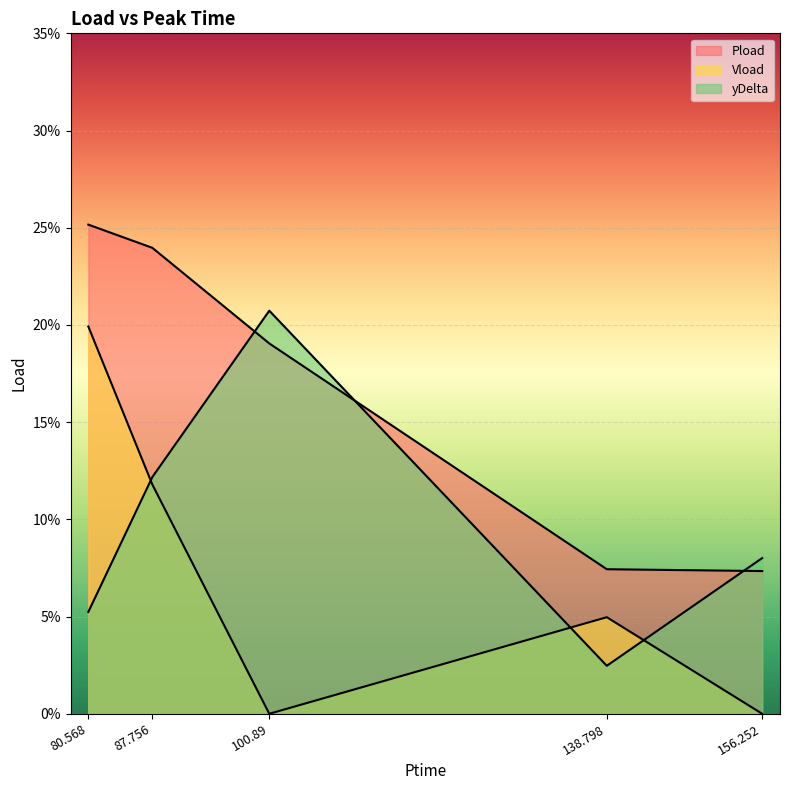

Rank the series by their maximum value, from highest to lowest.

Pload, yDelta, Vload